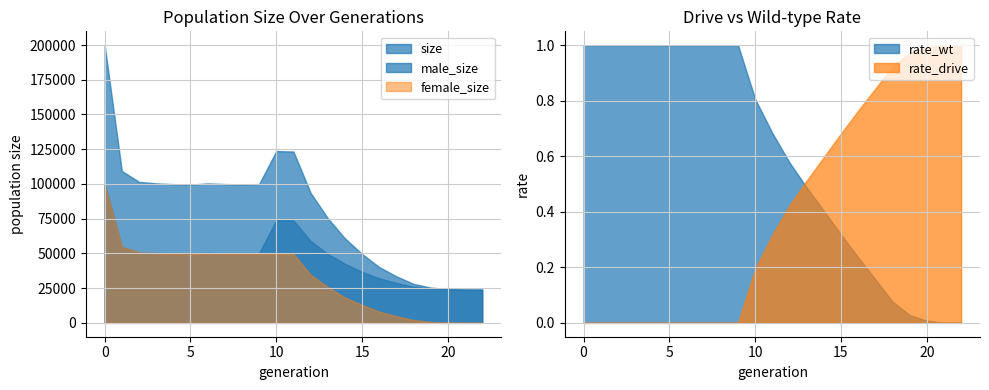

The value of size at 15 is 49570. True or false?

True